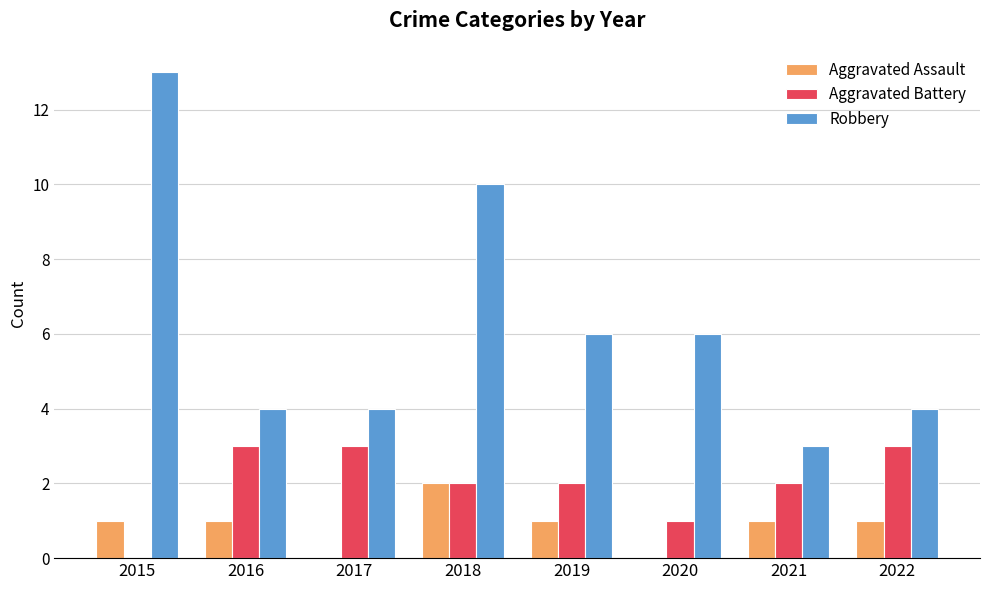

What is the greatest value displayed?

13